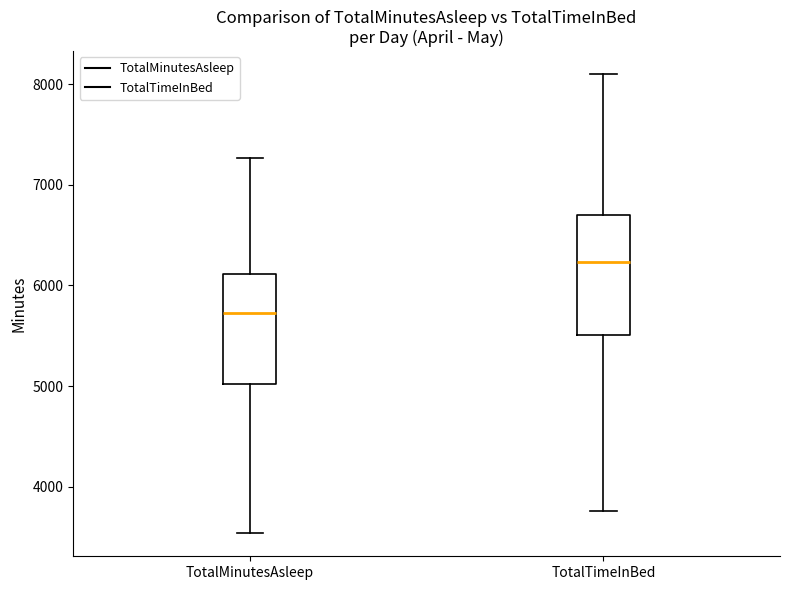

Reading left to right, transcribe this box plot: for each box, give where its median line is, the range the box spans, and where its two whiskers end, as read against the y-axis. The values are not printed on the chart, so give them approximately, as read against the axis.

TotalMinutesAsleep: median 5700, box 5000 to 6100, whiskers 3500 to 7300
TotalTimeInBed: median 6200, box 5500 to 6700, whiskers 3800 to 8100